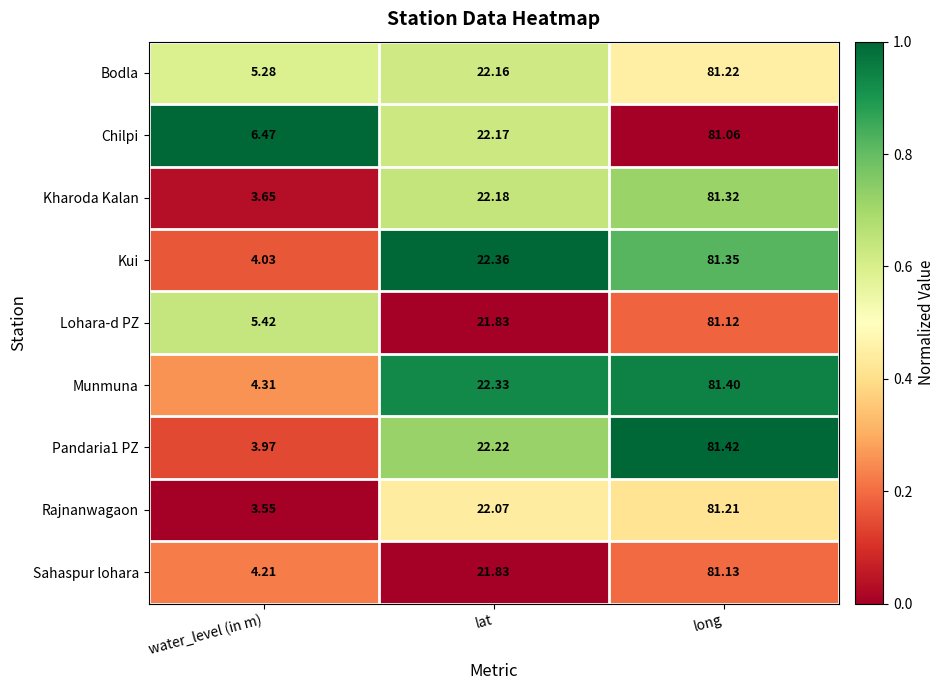

Which series changed the most between water_level (in m) and lat?

Kharoda Kalan